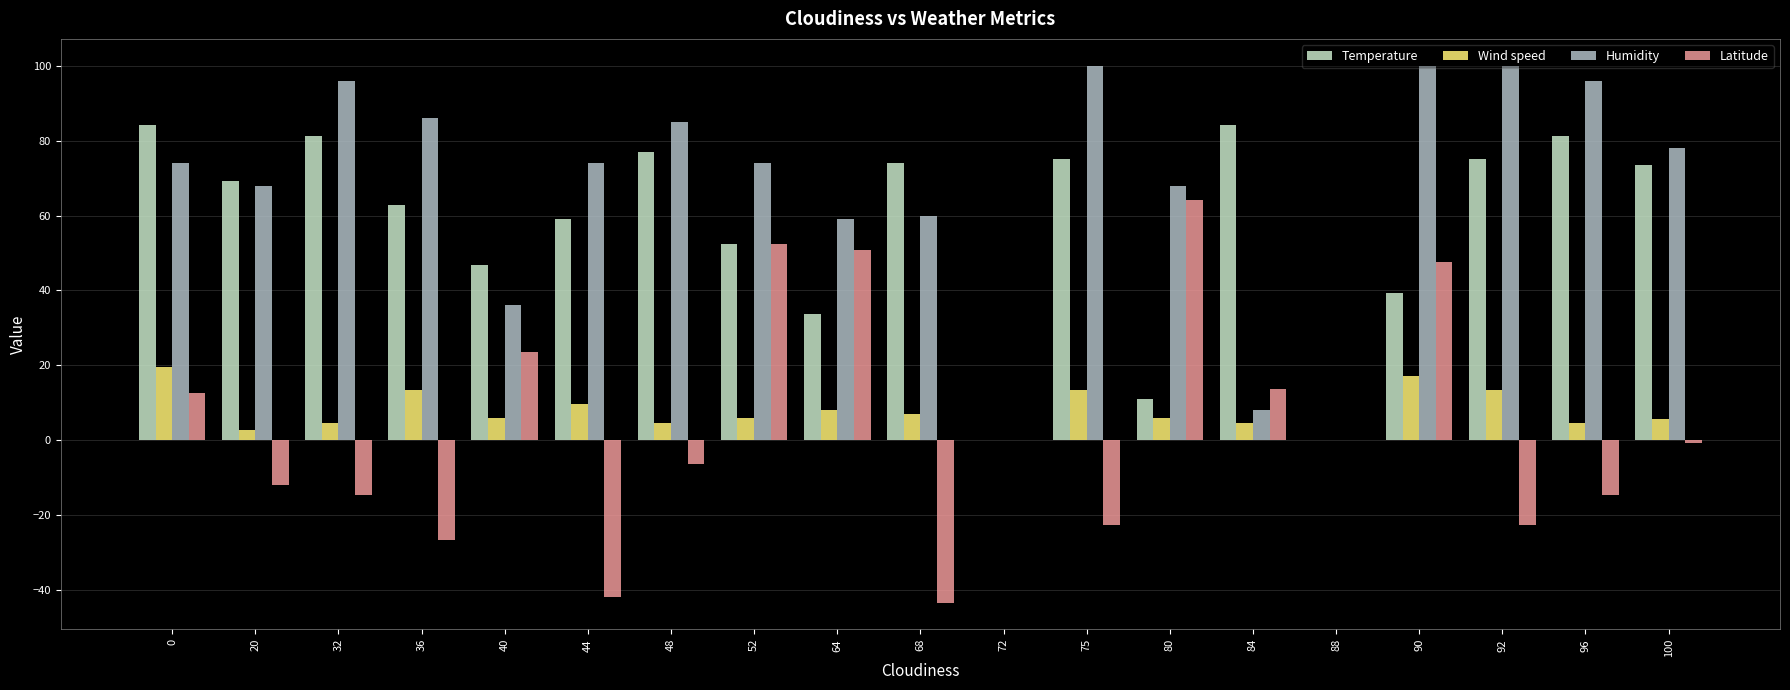

How many series are shown in this chart?

4